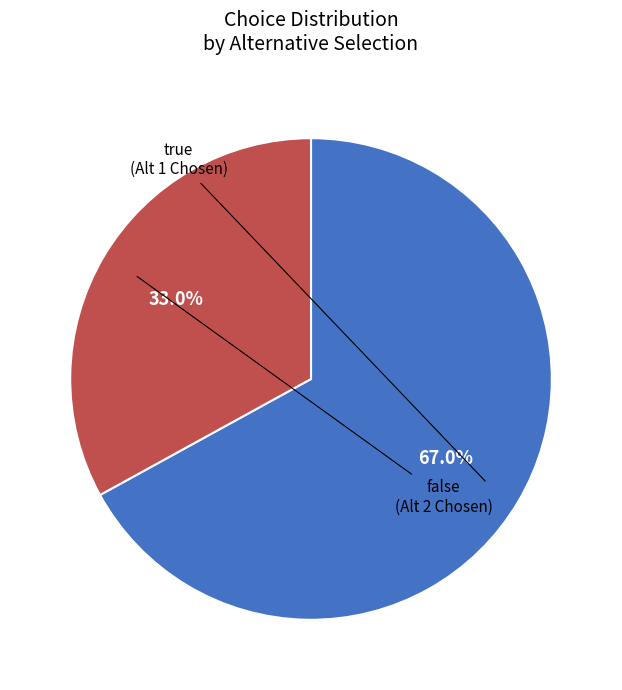

Between true and false, which is larger?

true